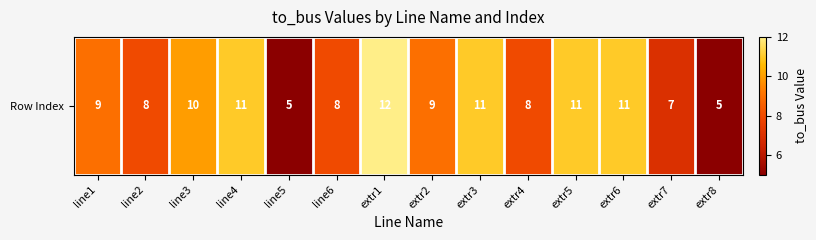

The chart shows a value of 16 at extr5. True or false?

False